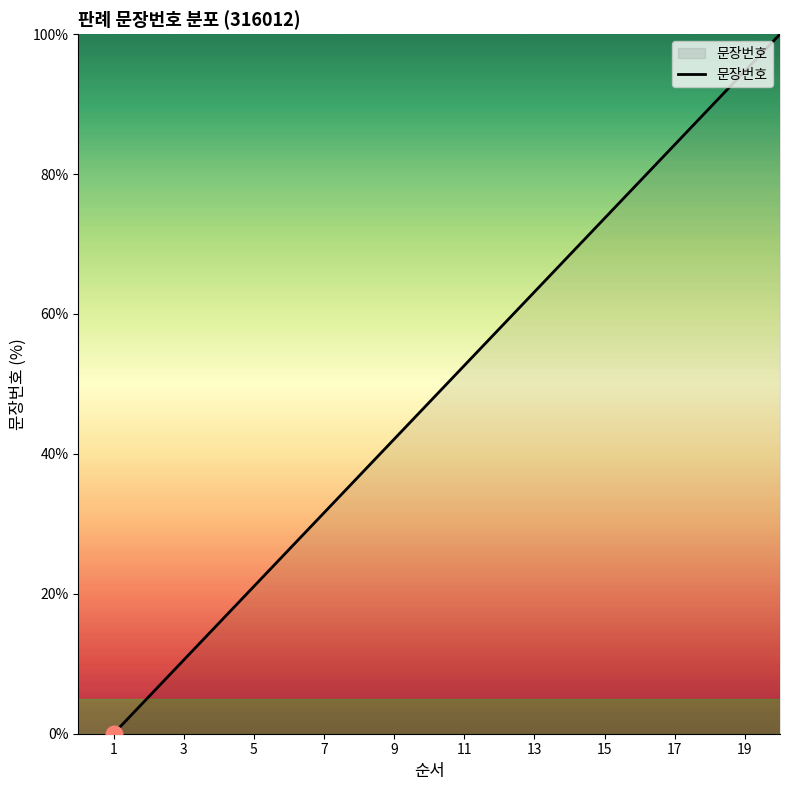

What is the greatest value displayed?

100.0